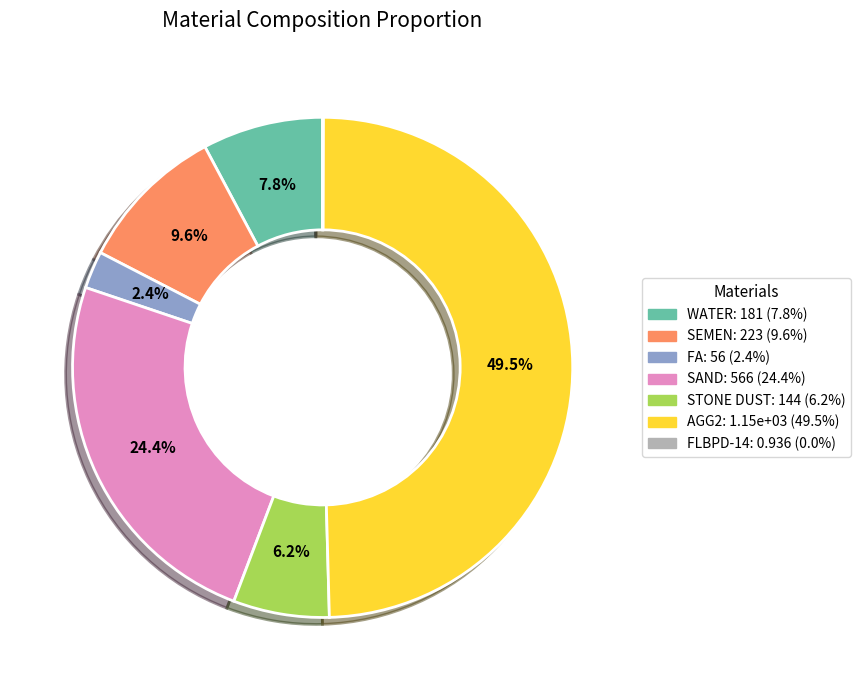

Does SAND: 566 (24.4%) account for over 50% of the chart?

No